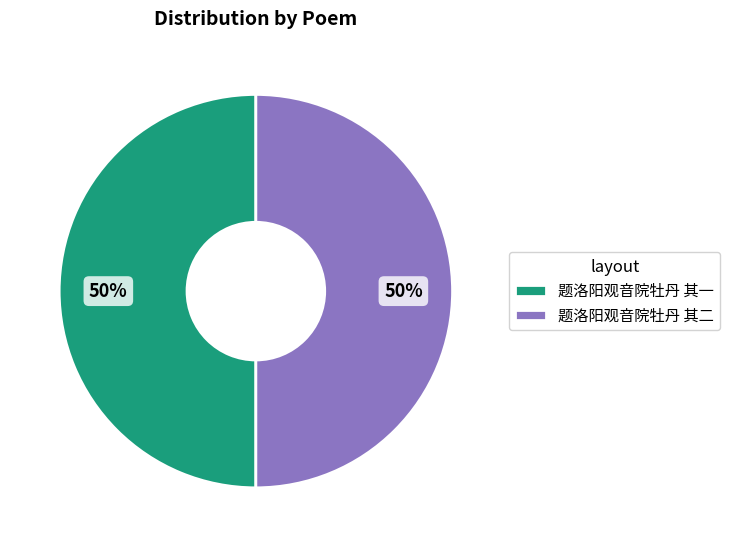

Approximately how many times larger is the value at 题洛阳观音院牡丹 其二 compared to 题洛阳观音院牡丹 其一?

1.0